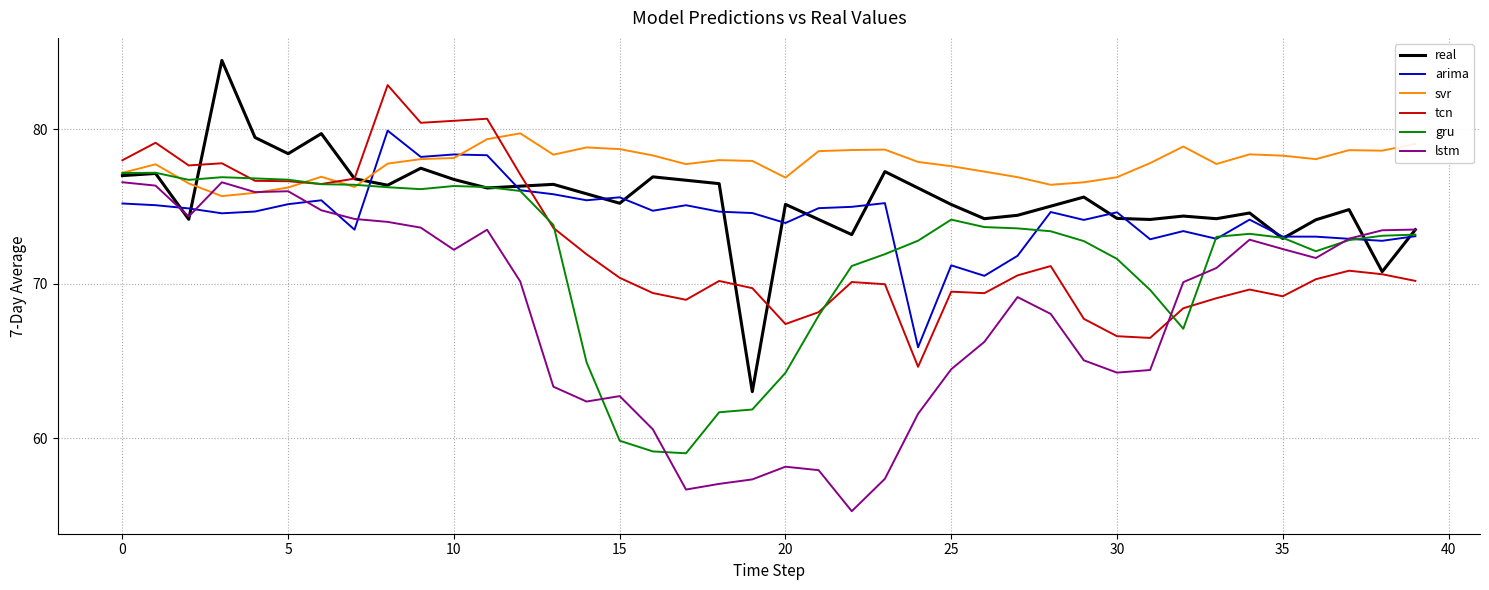

Which series has the largest total across all categories?

svr